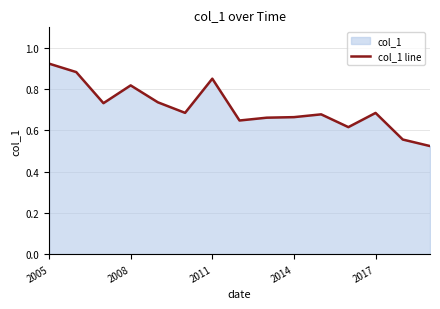

Reading left to right, list all the values displayed in this chart.

0.9	0.9	0.7	0.8	0.7	0.7	0.9	0.6	0.7	0.7	0.7	0.6	0.7	0.6	0.5